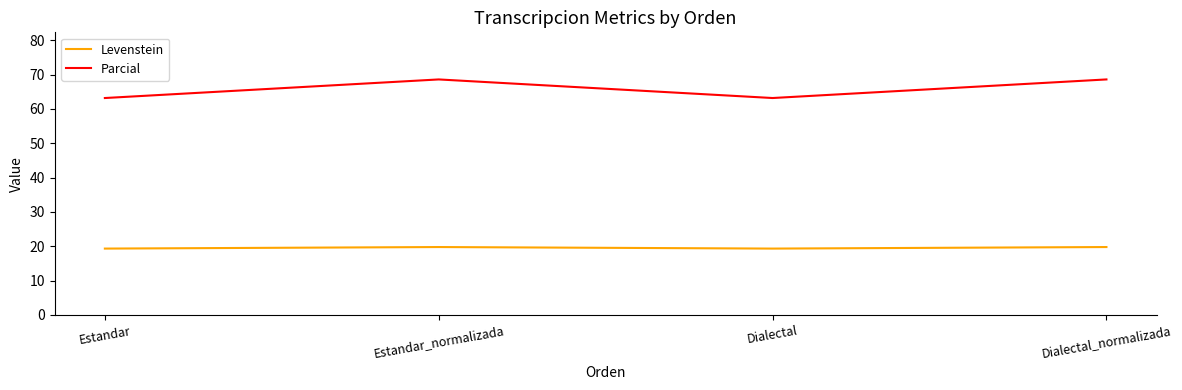

What is the difference between the Parcial values at Dialectal and Estandar_normalizada?

5.4